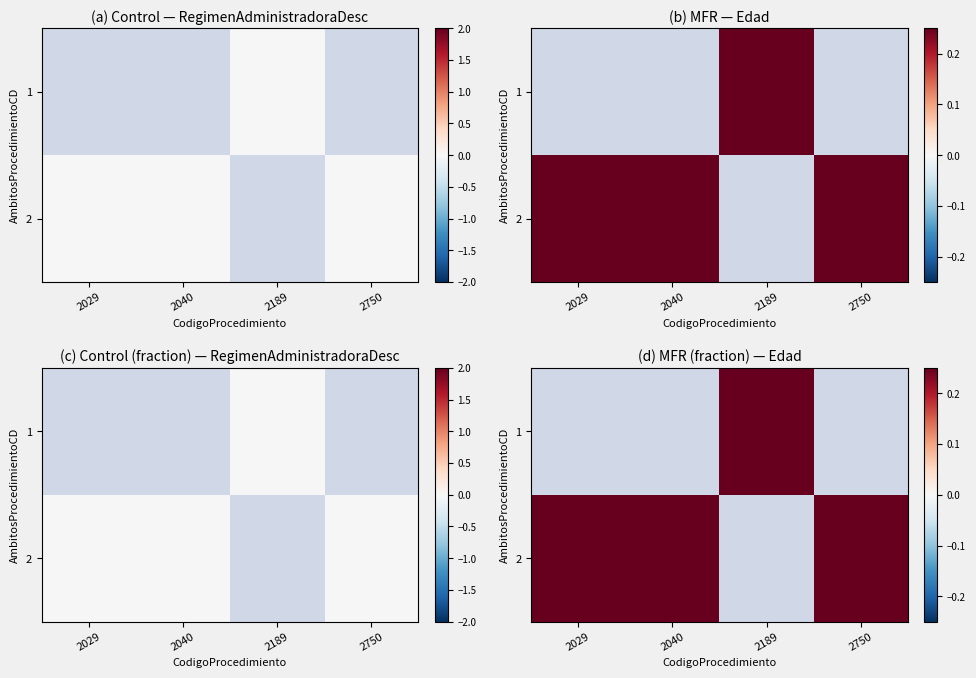

How many values in 1 are above zero?

1